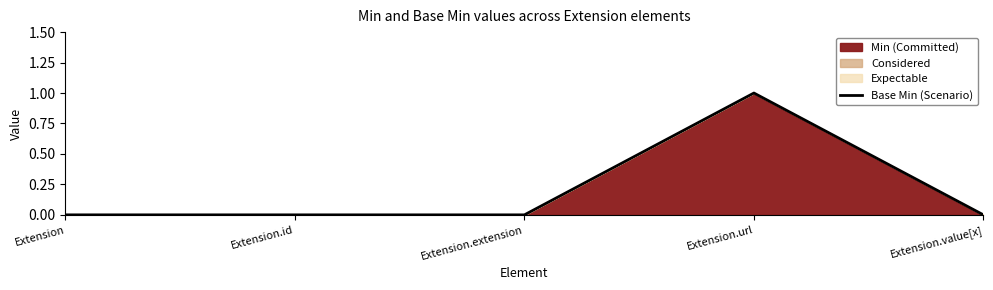

At which category does the data reach its first local peak?

Extension.url